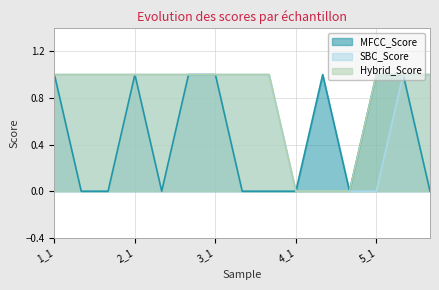

How many lines are shown in the chart?

3